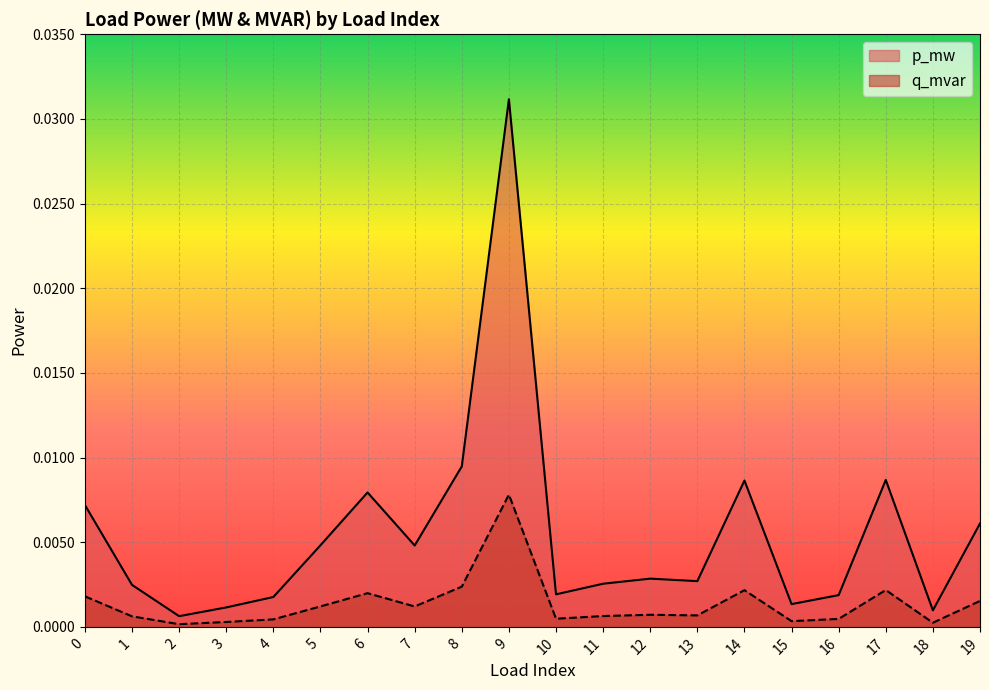

True or false: q_mvar and p_mw intersect in this chart.

False